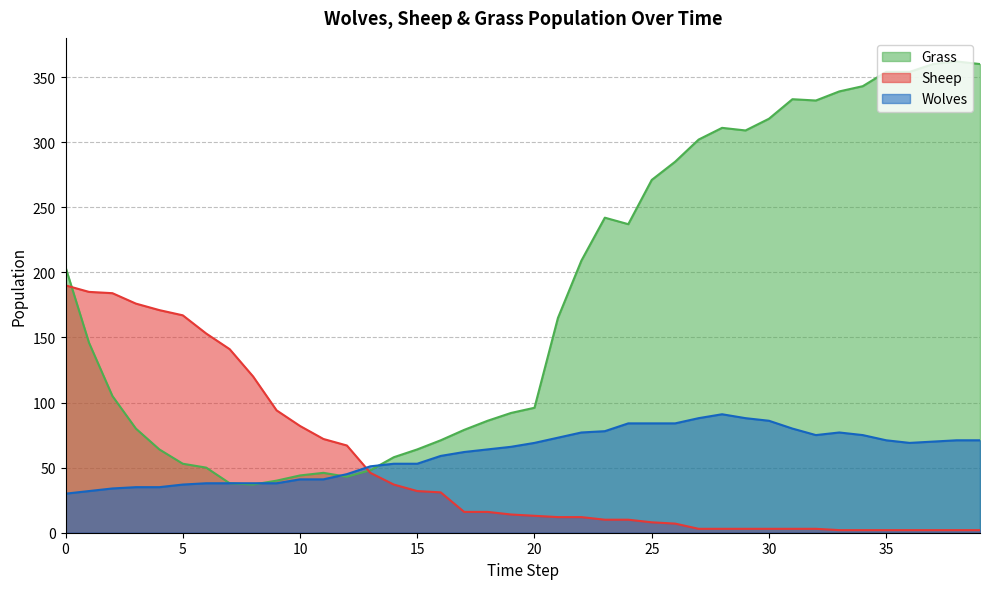

What is the minimum value shown in the chart?

2